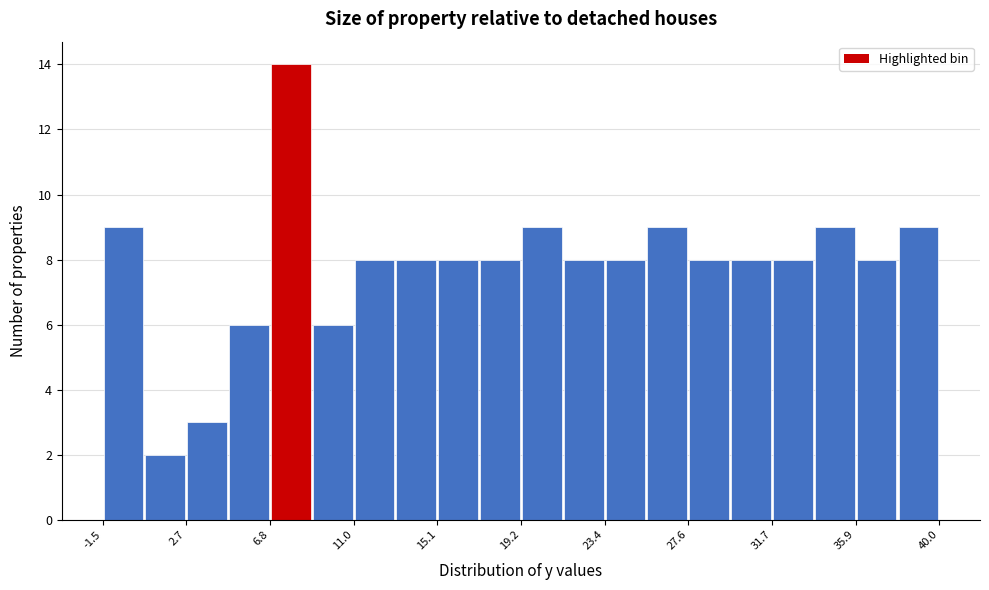

Reading left to right, transcribe this chart: for each bar, give the range it covers on the x-axis and its height. Neither the bar edges nor the heights are printed on the chart, so give them approximately, as read against the axes.

-1.5 to 0.5: 9
0.5 to 2.5: 2
2.5 to 4.5: 3
4.5 to 7.0: 6
7.0 to 9.0: 14
9.0 to 11.0: 6
11.0 to 13.0: 8
13.0 to 15.0: 8
15.0 to 17.0: 8
17.0 to 19.5: 8
19.5 to 21.5: 9
21.5 to 23.5: 8
23.5 to 25.5: 8
25.5 to 27.5: 9
27.5 to 29.5: 8
29.5 to 31.5: 8
31.5 to 34.0: 8
34.0 to 36.0: 9
36.0 to 38.0: 8
38.0 to 40.0: 9